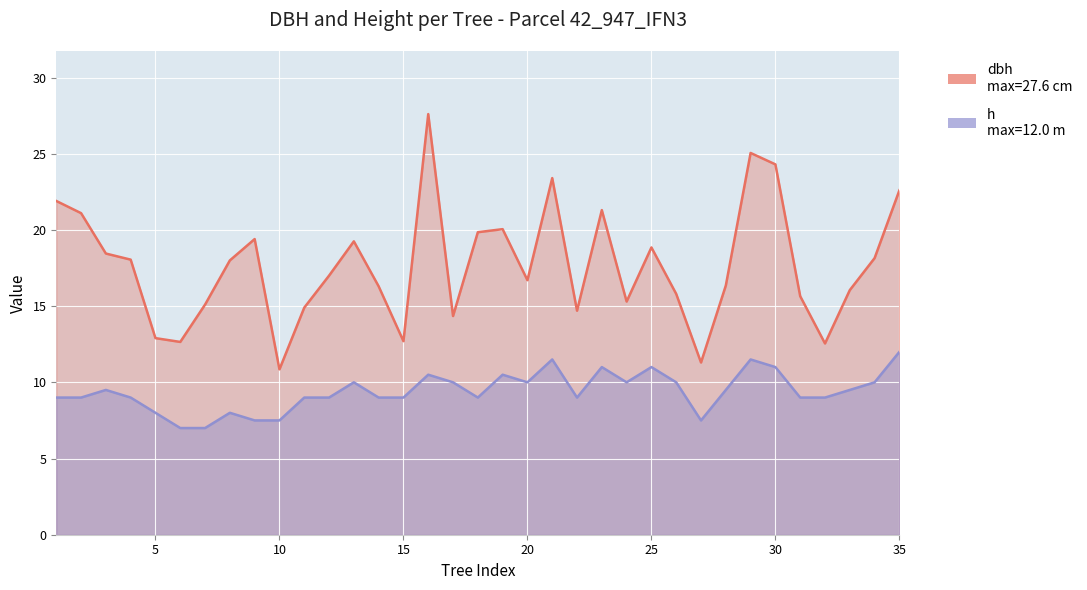

List the labels in order of h value, largest first.

_35, _21, _29, _23, _25, _30, _16, _19, _13, _17, _20, _24, _26, _34, _3, _28, _33, _1, _2, _4, _11, _12, _14, _15, _18, _22, _31, _32, _5, _8, _9, _10, _27, _6, _7